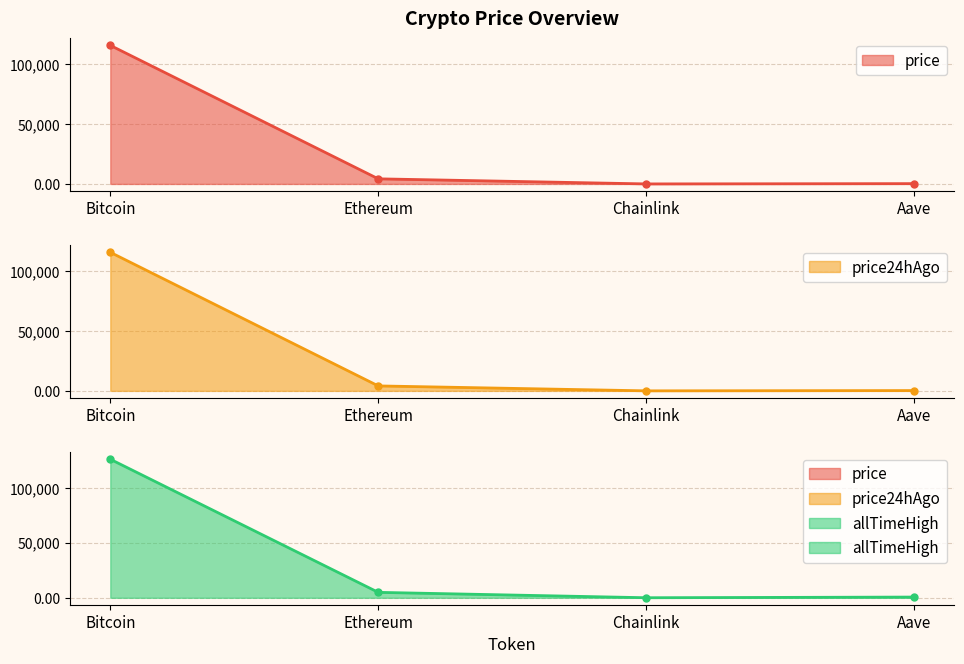

Reading left to right, transcribe all the data shown in this chart.

price: Bitcoin=115824.0	Ethereum=4266.5	Chainlink=20.1	Aave=261.1
price24hAgo: Bitcoin=115518.0	Ethereum=4125.0	Chainlink=19.1	Aave=252.7
allTimeHigh: Bitcoin=126080.0	Ethereum=4946.1	Chainlink=52.7	Aave=661.7